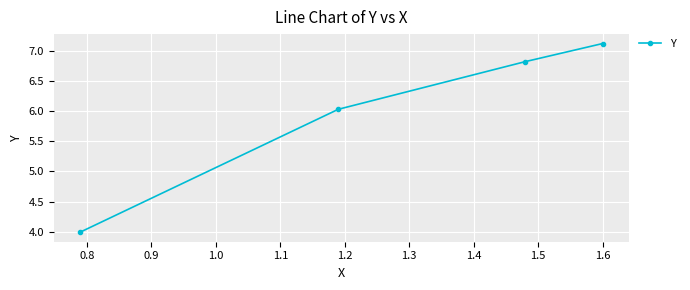

True or false: there are more than 0 points higher than both neighbors.

False